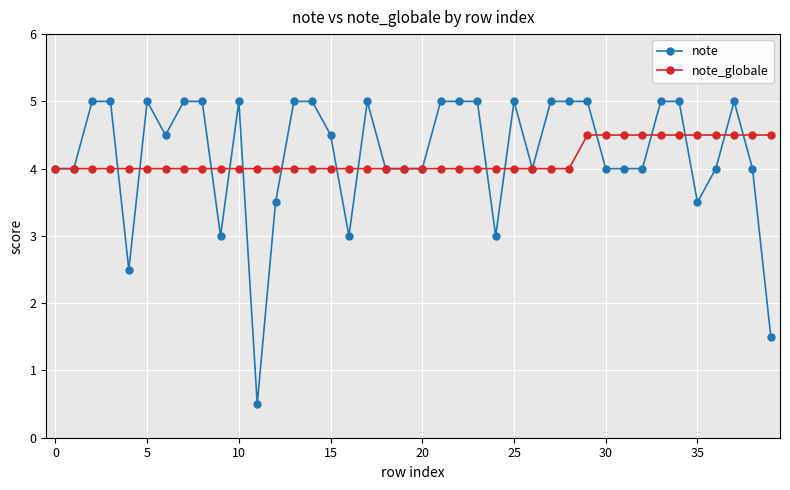

List the series in order of their peak value, lowest first.

note_globale, note